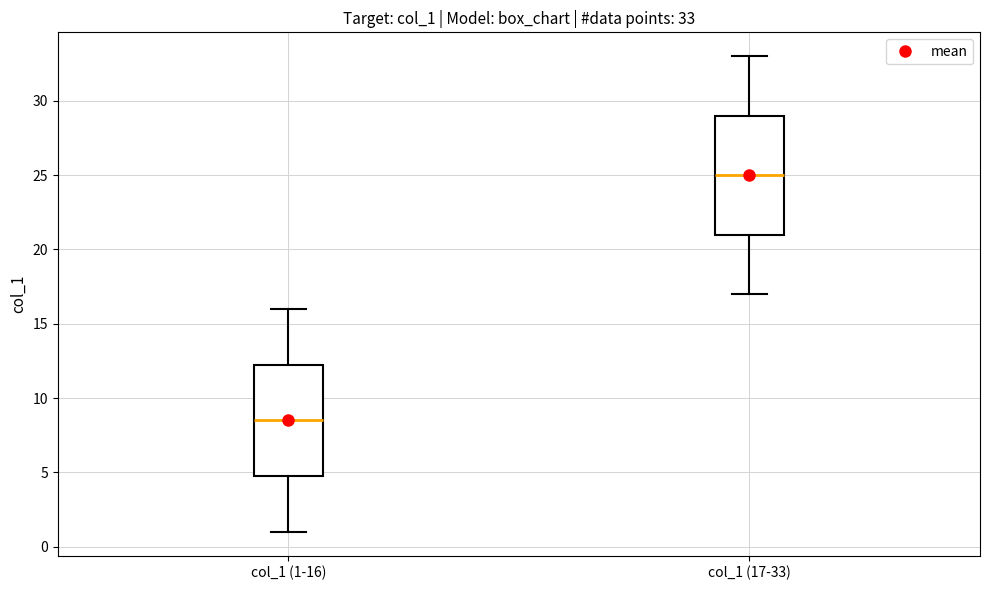

Comparing the boxes themselves (not the whiskers), which one is the tallest?

col_1 (17-33)